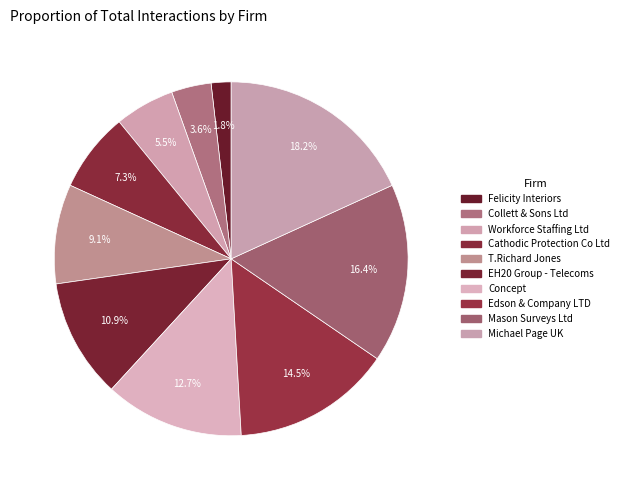

Which category has the biggest portion of the pie?

Michael Page UK